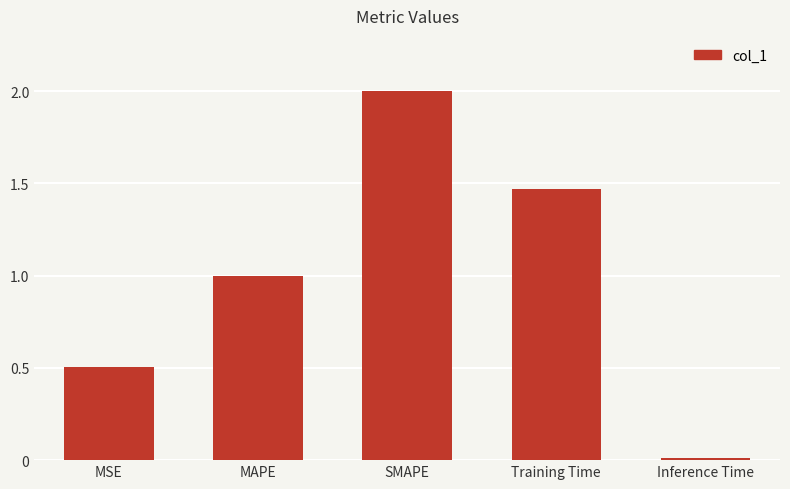

Count the number of values greater than 1.

3